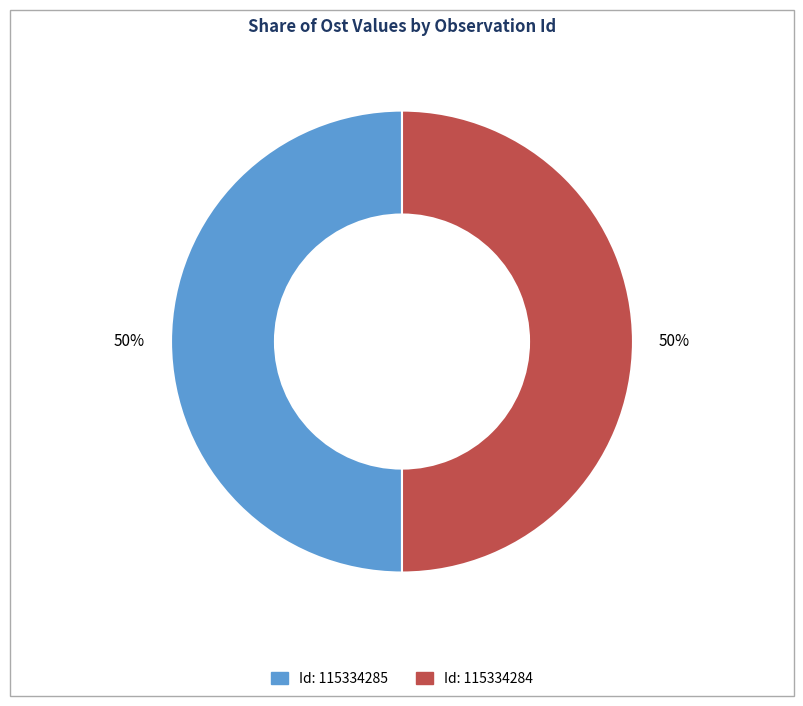

To the nearest percent, what is the average slice percentage?

50%